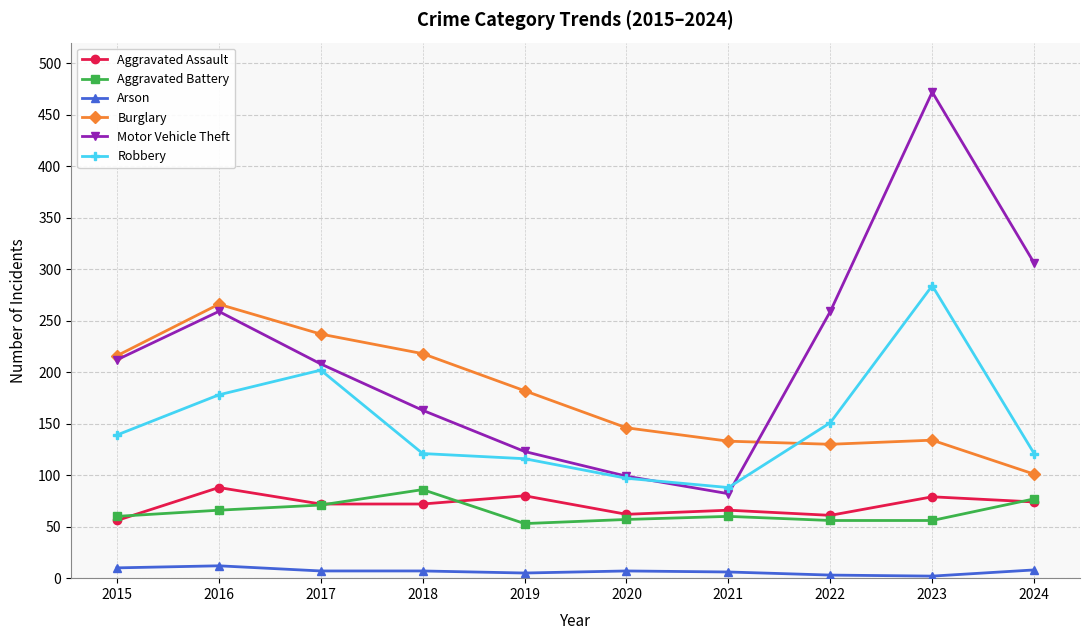

Is it true that Motor Vehicle Theft equals 360 at 2015?

False